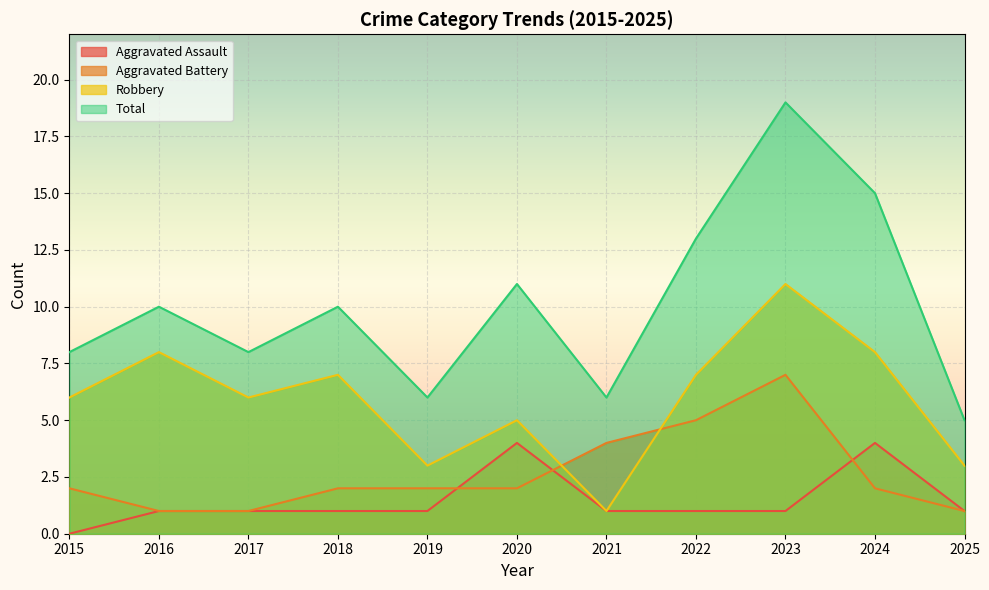

How many times do Aggravated Battery and Robbery cross each other?

2